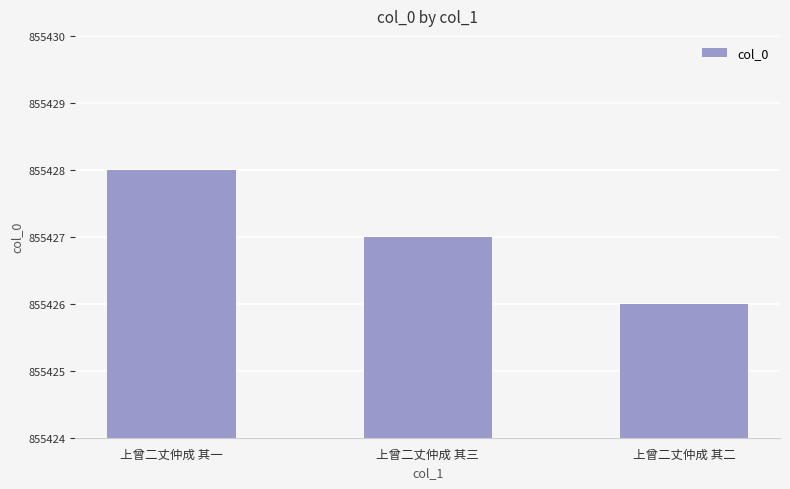

Approximately how many times larger is the value at 上曾二丈仲成 其三 compared to 上曾二丈仲成 其一?

1.0